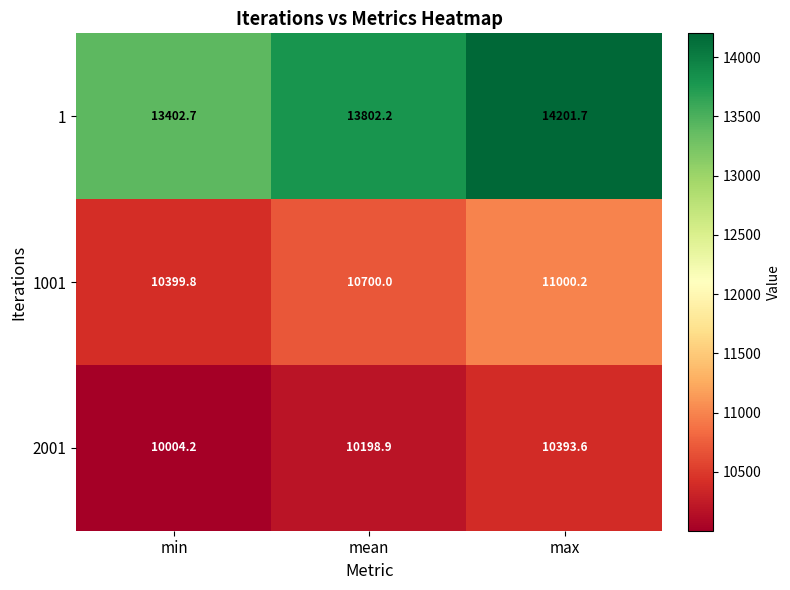

List the series in order of their peak value, lowest first.

2001, 1001, 1